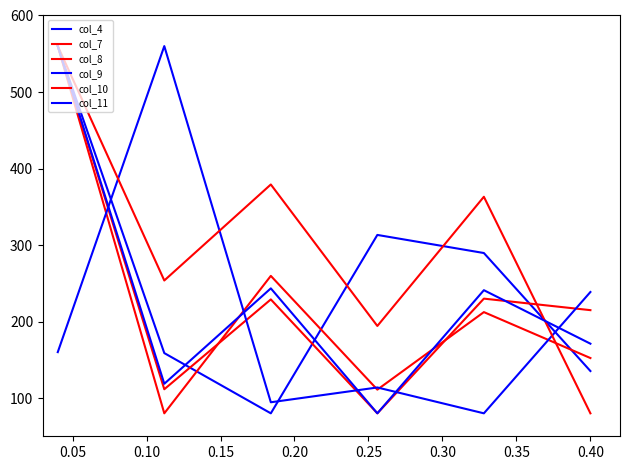

Which series ends up on top after the final intersection of col_11 and col_8?

col_11